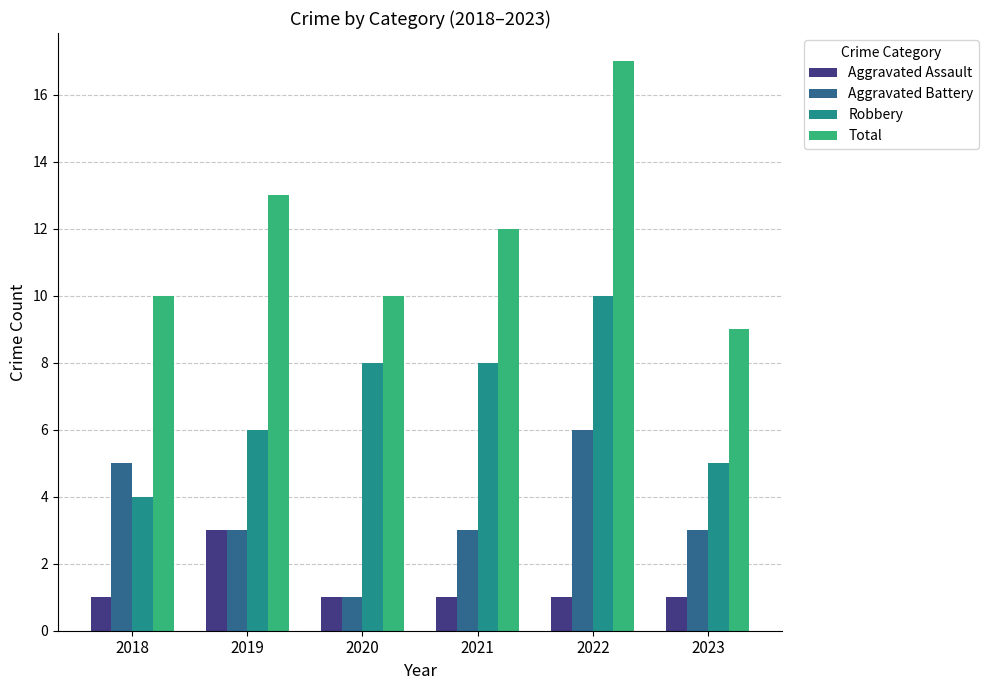

Between 2020 and 2023, which series saw the biggest shift?

Robbery